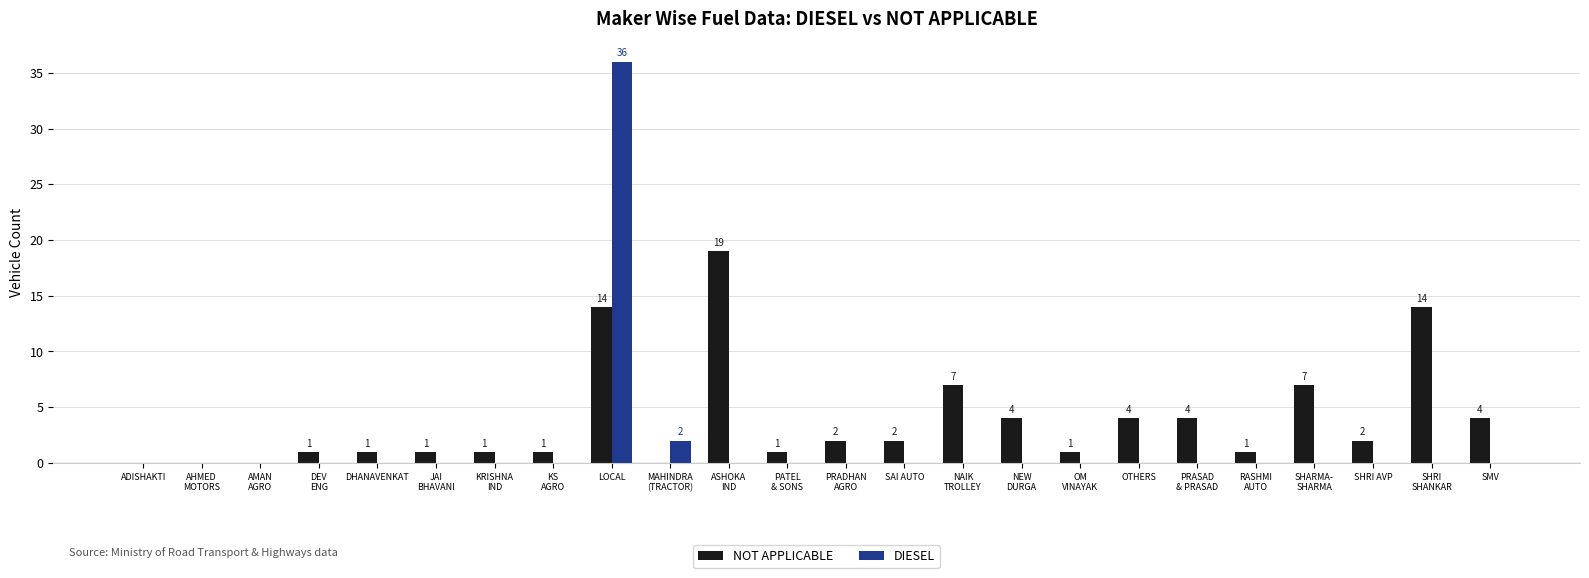

Where is DIESEL nearest to the value 18?

MAHINDRA
(TRACTOR)